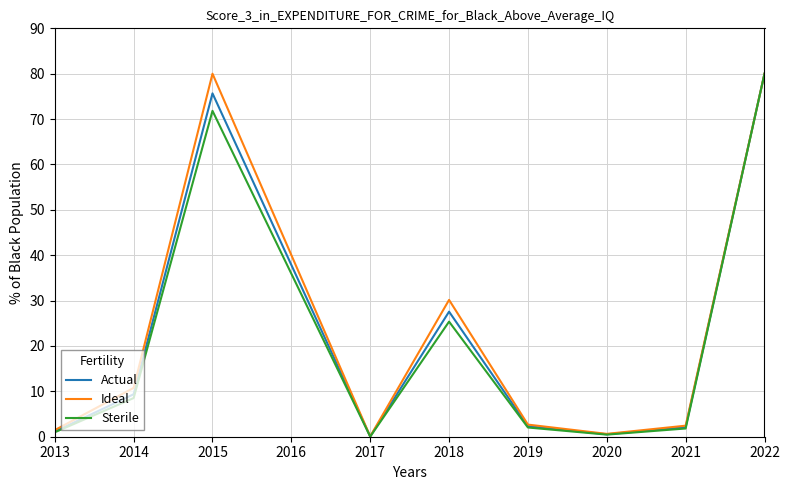

Is the value of Sterile at 2014 greater than the value of Ideal at 2020?

Yes